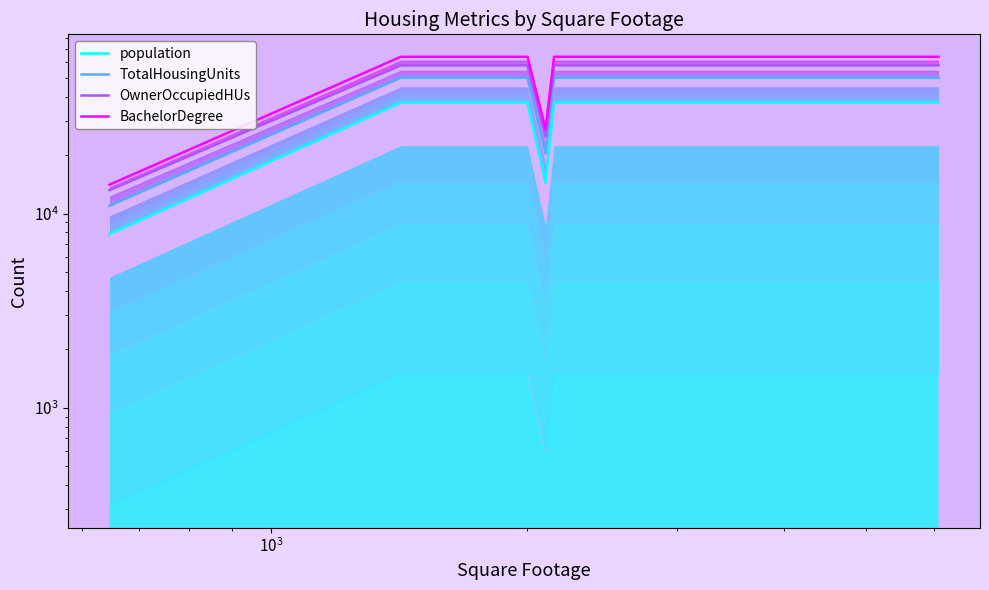

True or false: TotalHousingUnits and population cross at least once.

False